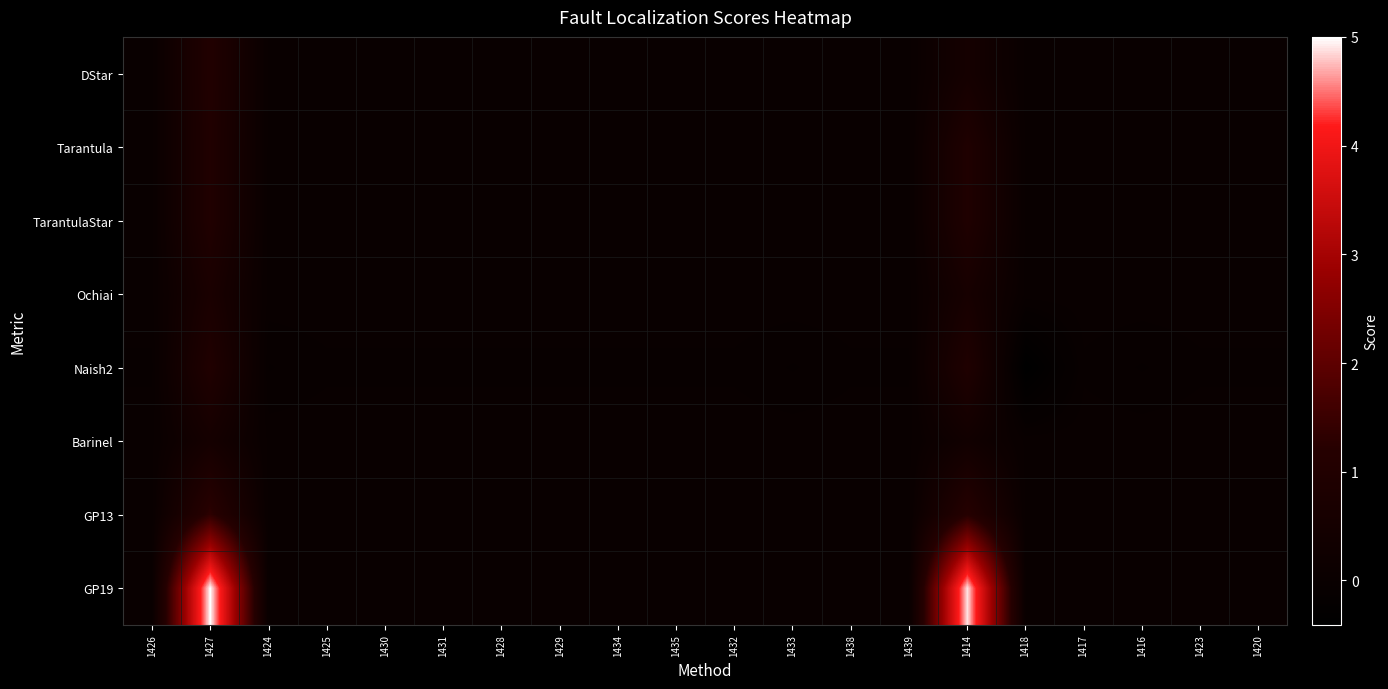

Reading right to left, list all the values displayed in this chart.

DStar: 1420=0.0	1423=0.0	1416=0.0	1417=0.0	1418=0.0	1414=0.5	1439=0.0	1438=0.0	1433=0.0	1432=0.0	1435=0.0	1434=0.0	1429=0.0	1428=0.0	1431=0.0	1430=0.0	1425=0.0	1424=0.0	1427=1.0	1426=0.0
Tarantula: 1420=0.0	1423=0.0	1416=0.0	1417=0.0	1418=0.0	1414=0.9	1439=0.0	1438=0.0	1433=0.0	1432=0.0	1435=0.0	1434=0.0	1429=0.0	1428=0.0	1431=0.0	1430=0.0	1425=0.0	1424=0.0	1427=1.0	1426=0.0
TarantulaStar: 1420=0.0	1423=0.0	1416=0.0	1417=0.0	1418=0.0	1414=0.9	1439=0.0	1438=0.0	1433=0.0	1432=0.0	1435=0.0	1434=0.0	1429=0.0	1428=0.0	1431=0.0	1430=0.0	1425=0.0	1424=0.0	1427=1.0	1426=0.0
Ochiai: 1420=0.0	1423=0.0	1416=0.0	1417=0.0	1418=0.0	1414=0.6	1439=0.0	1438=0.0	1433=0.0	1432=0.0	1435=0.0	1434=0.0	1429=0.0	1428=0.0	1431=0.0	1430=0.0	1425=0.0	1424=0.0	1427=0.7	1426=0.0
Naish2: 1420=-0.0	1423=-0.0	1416=-0.1	1417=-0.0	1418=-0.4	1414=0.9	1439=-0.0	1438=-0.0	1433=-0.1	1432=-0.0	1435=-0.0	1434=-0.0	1429=-0.0	1428=-0.0	1431=-0.0	1430=-0.0	1425=-0.0	1424=-0.1	1427=1.0	1426=-0.0
Barinel: 1420=0.0	1423=0.0	1416=0.0	1417=0.0	1418=0.0	1414=0.3	1439=0.0	1438=0.0	1433=0.0	1432=0.0	1435=0.0	1434=0.0	1429=0.0	1428=0.0	1431=0.0	1430=0.0	1425=0.0	1424=0.0	1427=0.5	1426=0.0
GP13: 1420=0.0	1423=0.0	1416=0.0	1417=0.0	1418=0.0	1414=1.2	1439=0.0	1438=0.0	1433=0.0	1432=0.0	1435=0.0	1434=0.0	1429=0.0	1428=0.0	1431=0.0	1430=0.0	1425=0.0	1424=0.0	1427=1.3	1426=0.0
GP19: 1420=0.0	1423=0.0	1416=0.0	1417=0.0	1418=0.0	1414=4.9	1439=0.0	1438=0.0	1433=0.0	1432=0.0	1435=0.0	1434=0.0	1429=0.0	1428=0.0	1431=0.0	1430=0.0	1425=0.0	1424=0.0	1427=5.0	1426=0.0